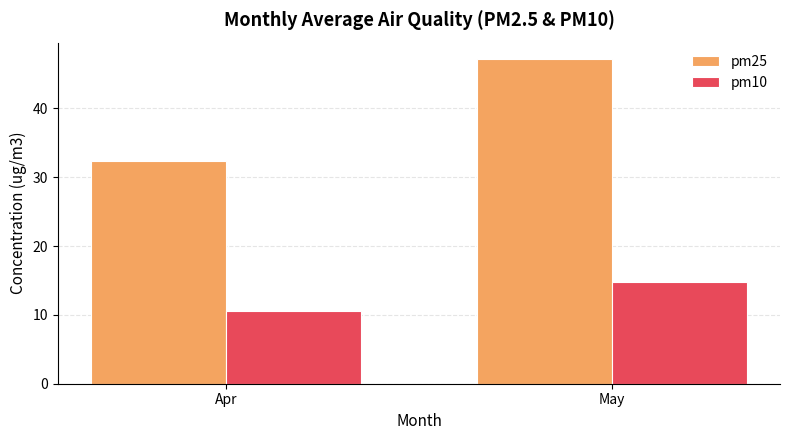

Rank the series by their average value, from highest to lowest.

pm25, pm10